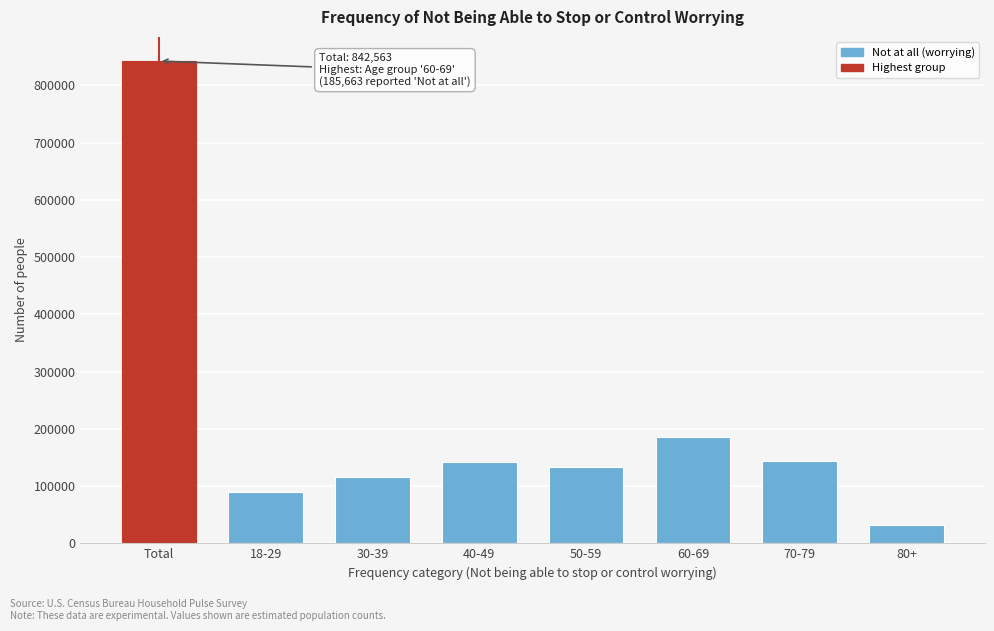

What is the maximum value shown in the chart?

842563